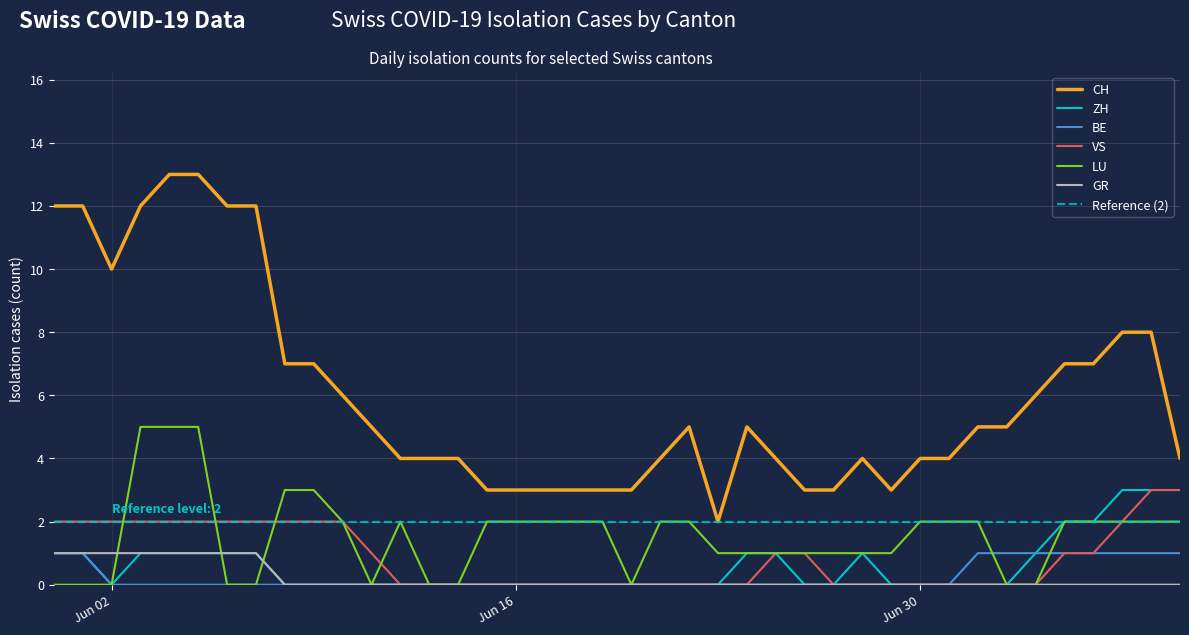

What is the greatest value displayed?

13